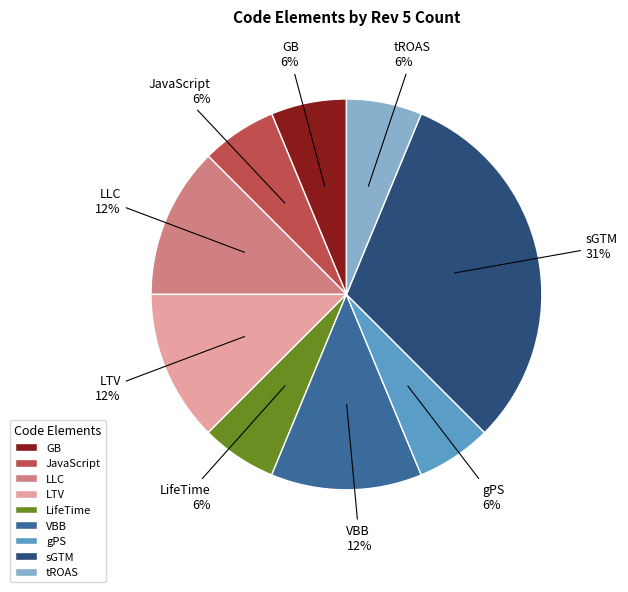

What is the largest slice in the pie chart?

sGTM